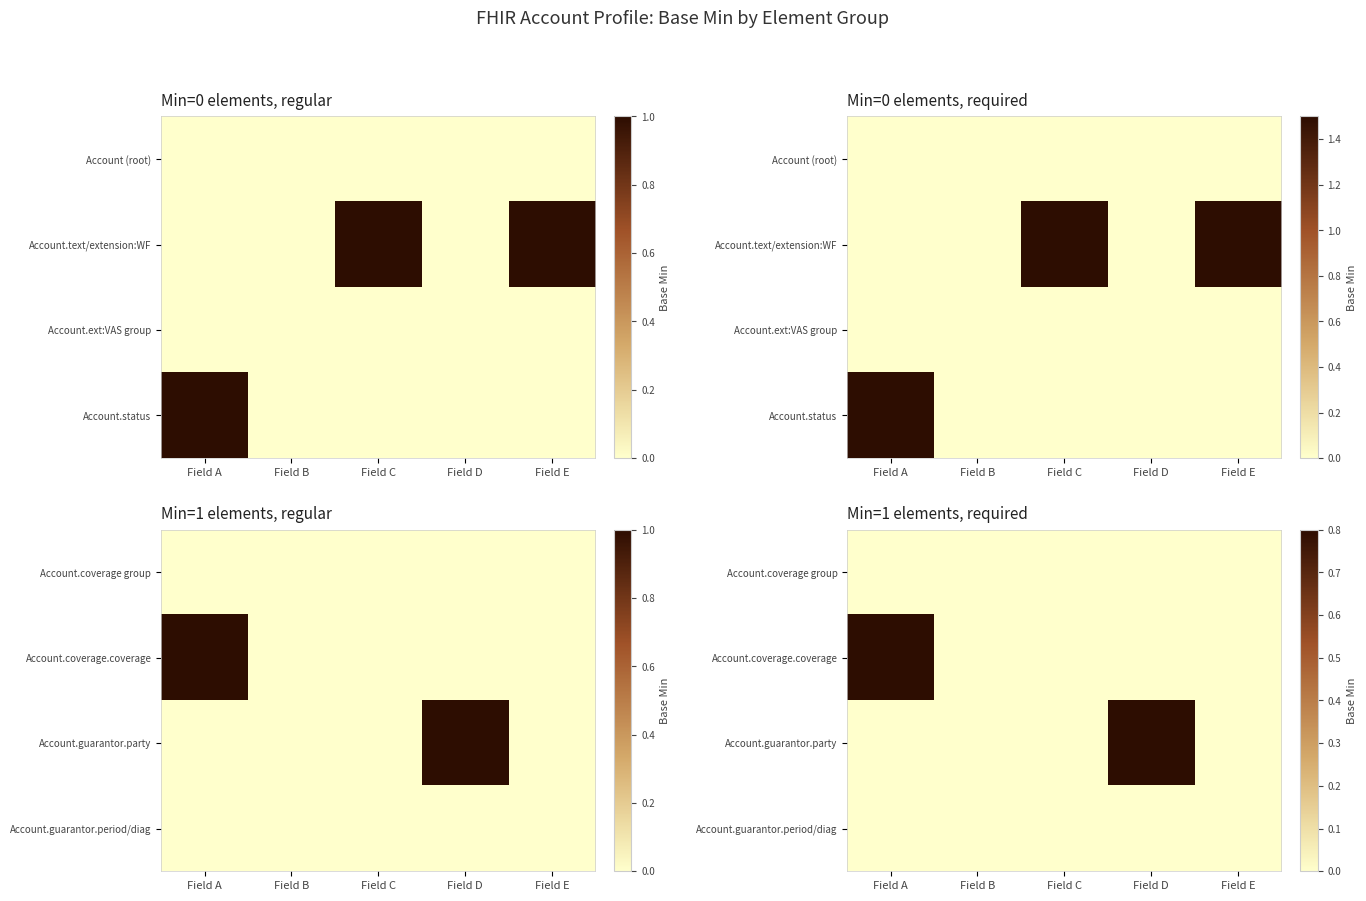

True or false: Account.guarantor.period/diag has a value of 0.0 at Field E.

True